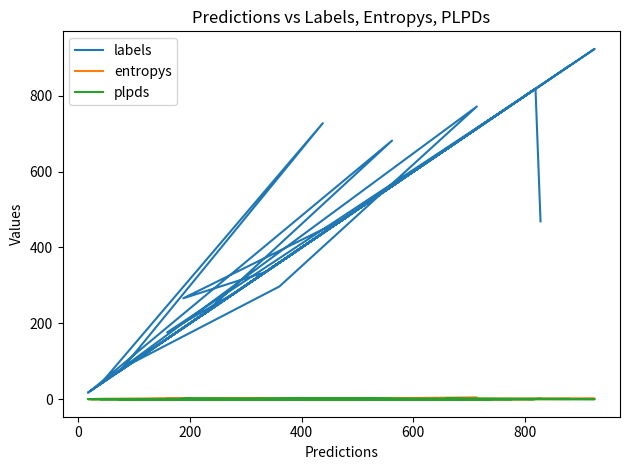

What is the average value of the entropys series?

0.4